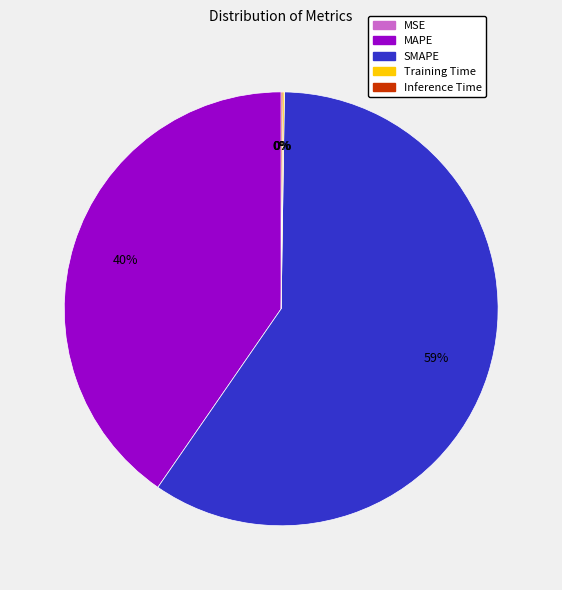

To the nearest percent, what is the average slice percentage?

20%